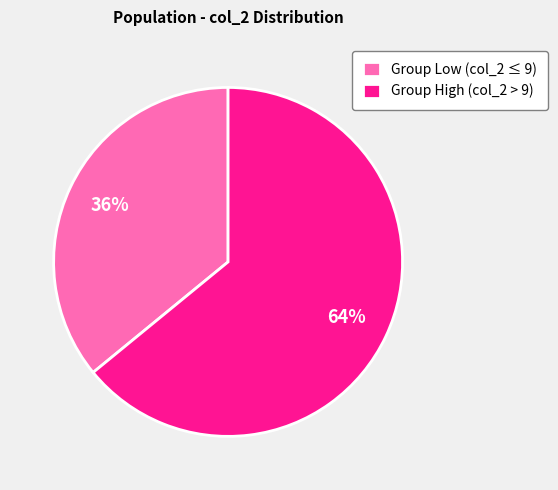

To the nearest percent, what is the difference between the Group High (col_2 > 9) and Group Low (col_2 ≤ 9) slice percentages?

28%